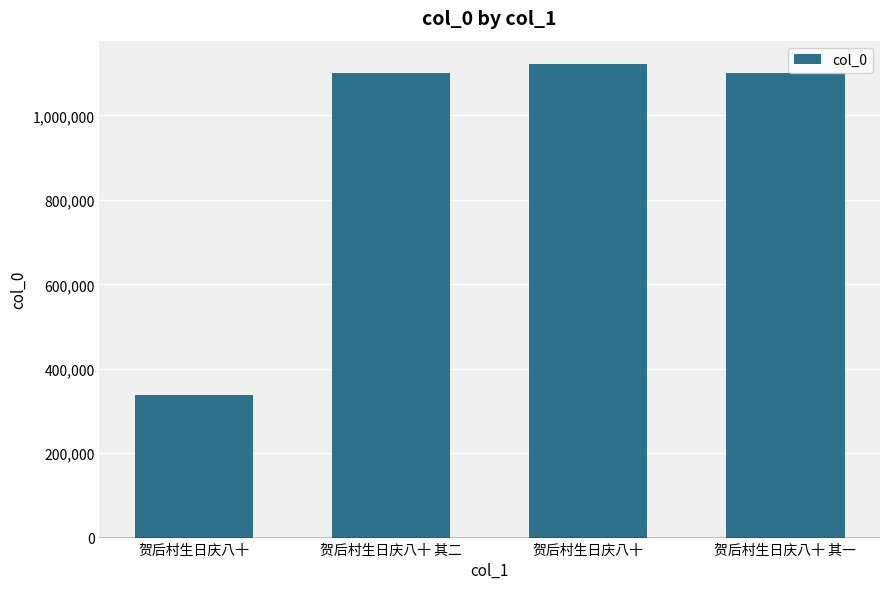

Are the bars horizontal?

No